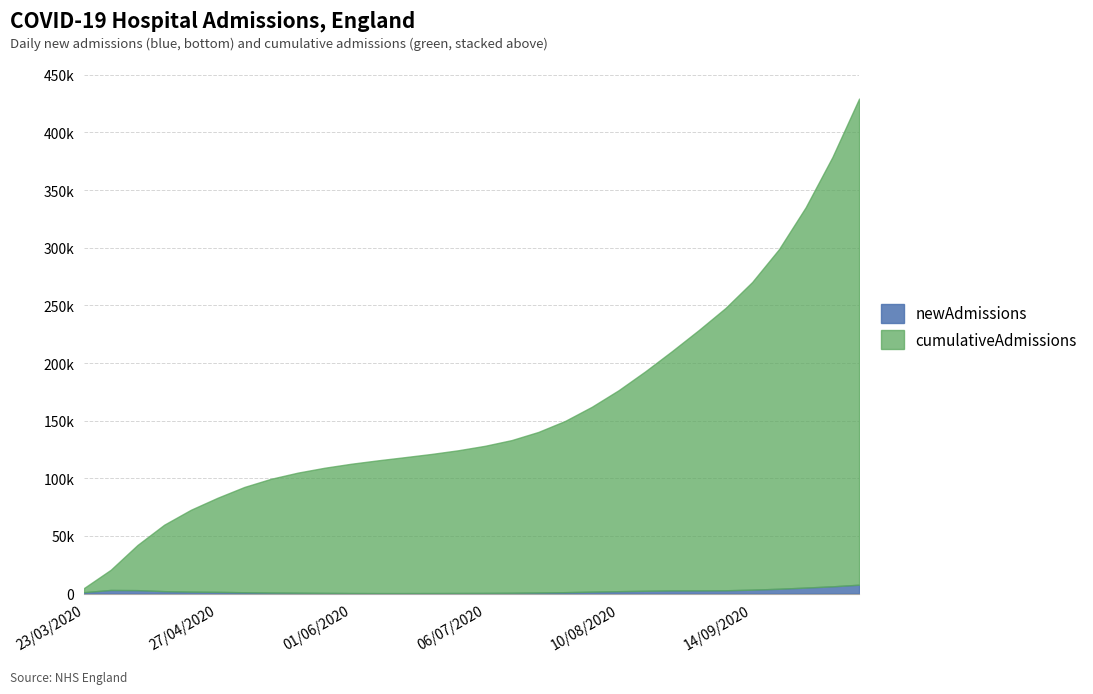

How many series are shown in this chart?

2